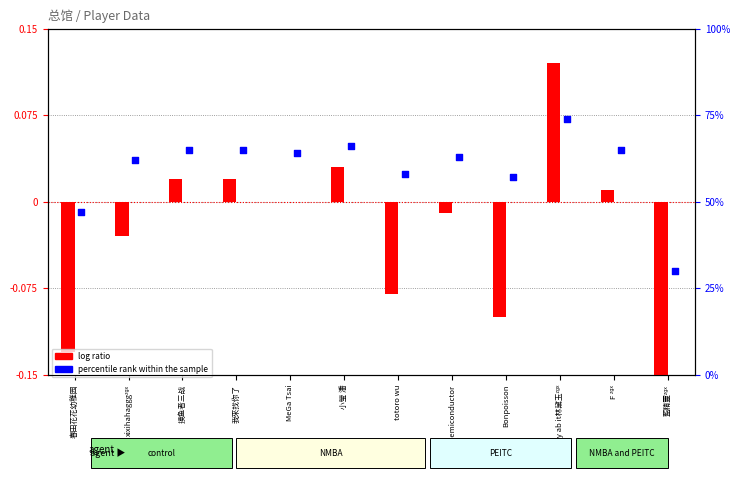

What is the total value across all series at Cry ab it林黛玉ᶻᵍˣ?

74.1